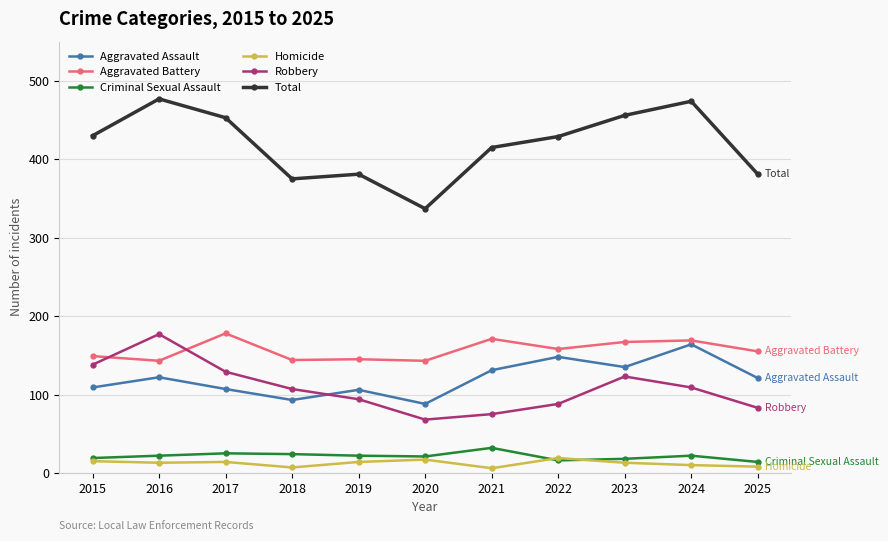

At how many categories does at least one series exceed 157?

11